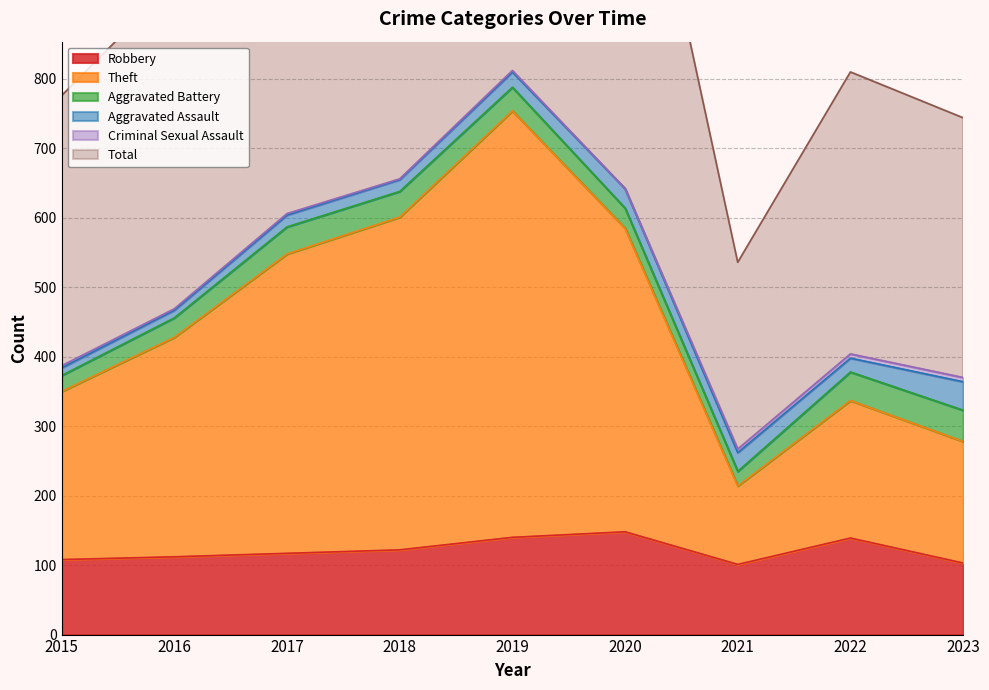

What is the average value of the Total series?

1027